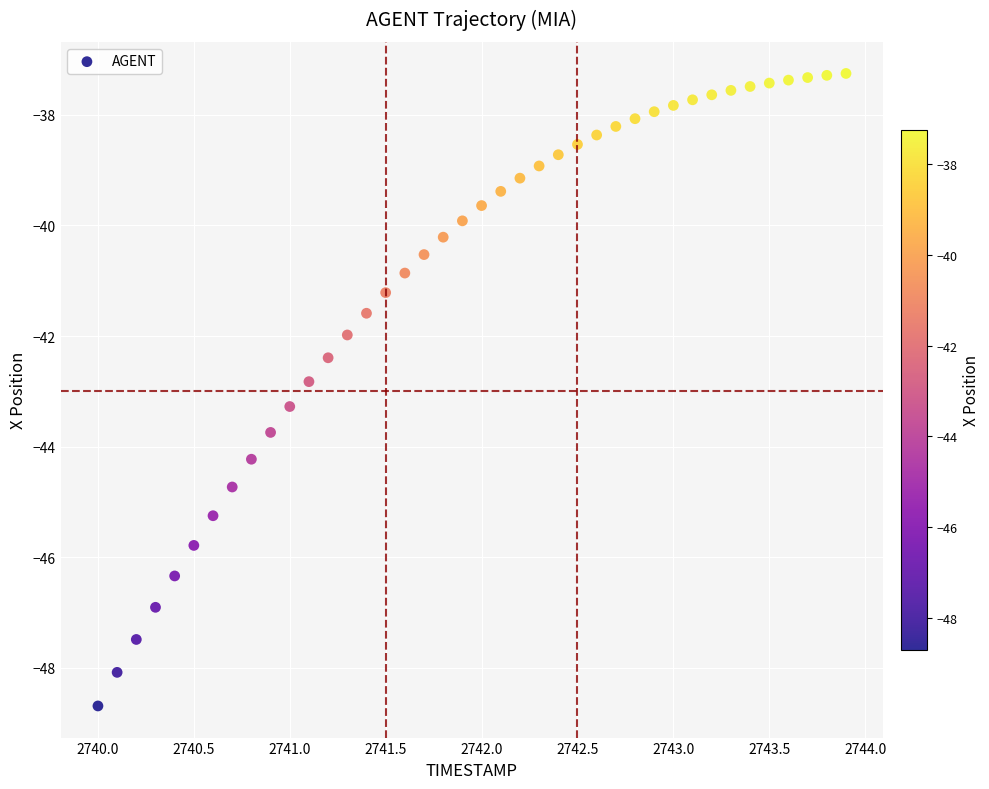

What is the range of X values (max minus min)?

3.9